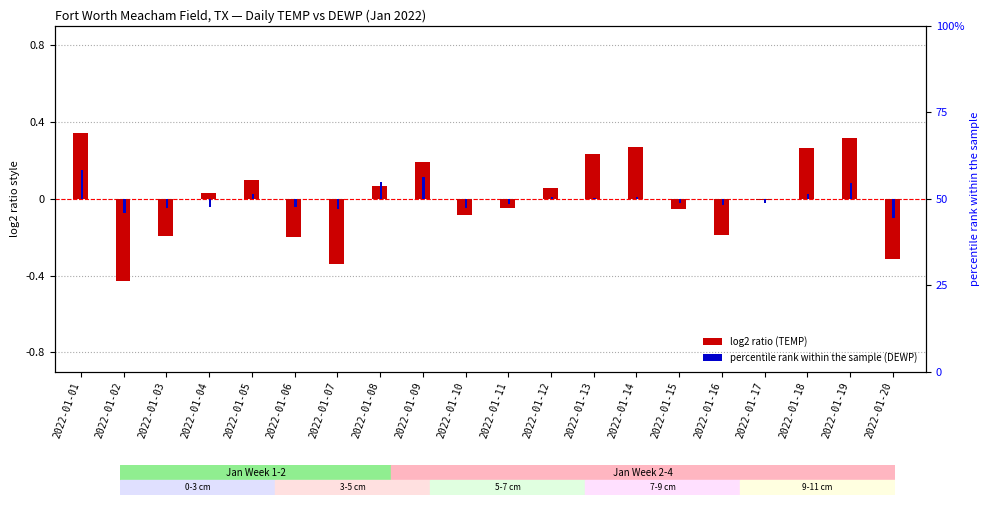

Reading left to right, transcribe all the data shown in this chart.

TEMP (log2-ratio style): 0.3	-0.4	-0.2	0.0	0.1	-0.2	-0.3	0.1	0.2	-0.1	-0.0	0.1	0.2	0.3	-0.1	-0.2	-0.0	0.3	0.3	-0.3
DEWP (percentile rank style): 0.1	-0.1	-0.0	-0.0	0.0	-0.0	-0.1	0.1	0.1	-0.0	-0.0	0.0	0.0	0.0	-0.0	-0.0	-0.0	0.0	0.1	-0.1